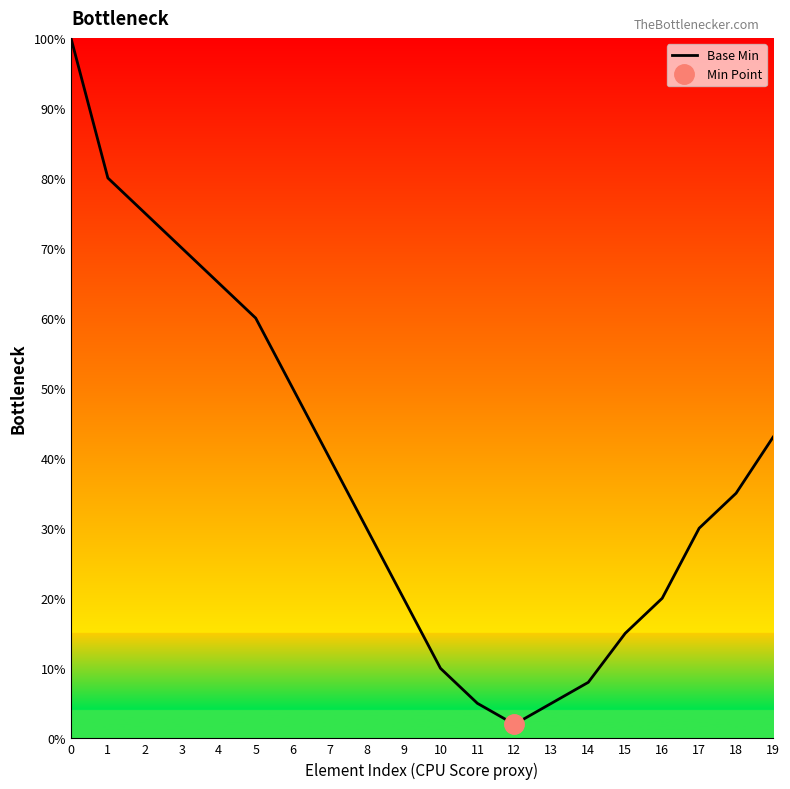

Where is the first local minimum?

12